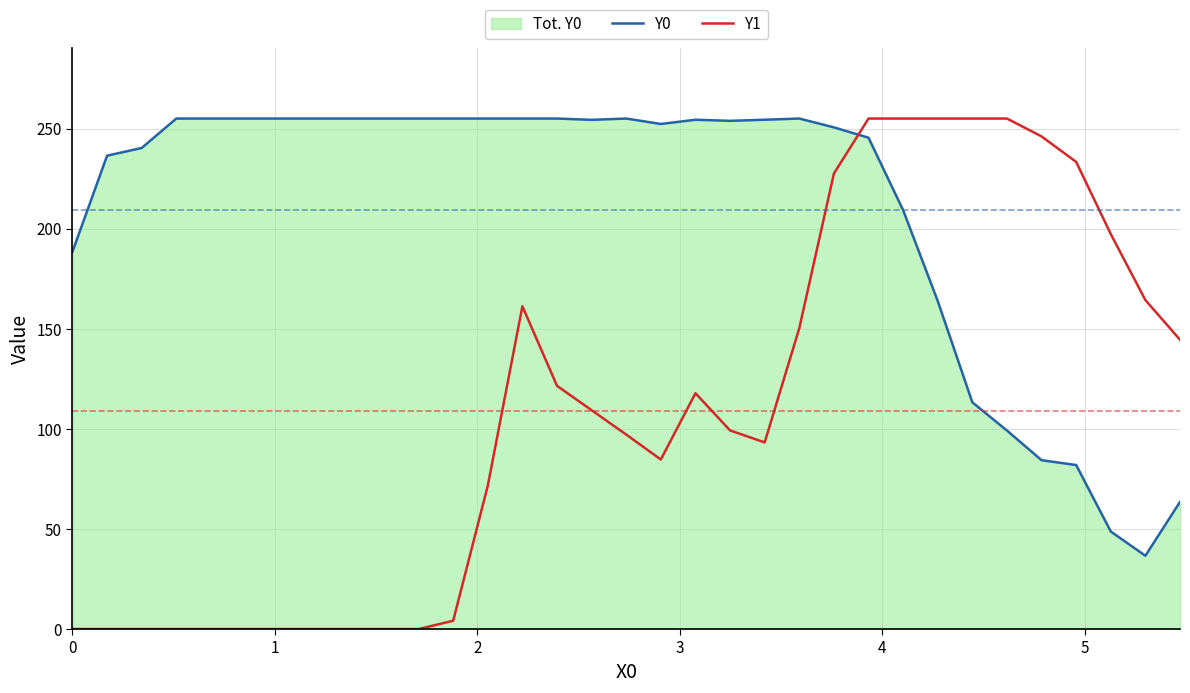

Which series has the widest spread of values?

Y1